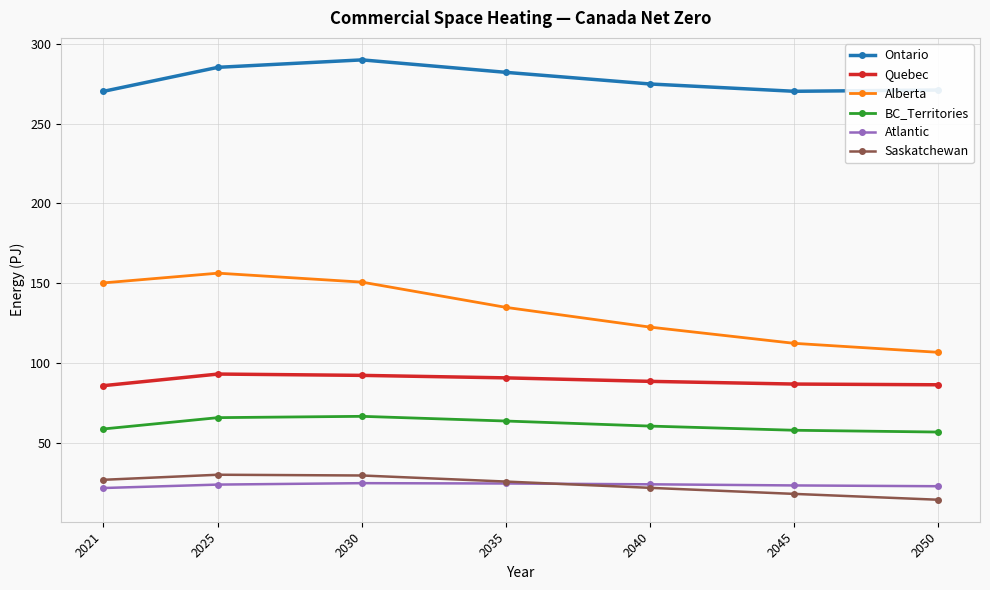

How many lines are shown in the chart?

6